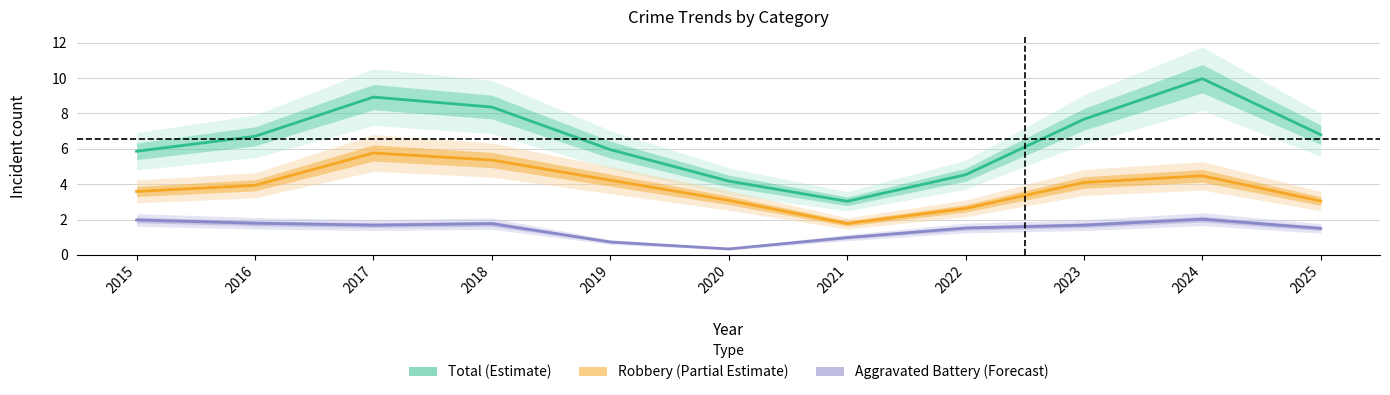

At which label is Total (Estimate) closest to 6?

2019